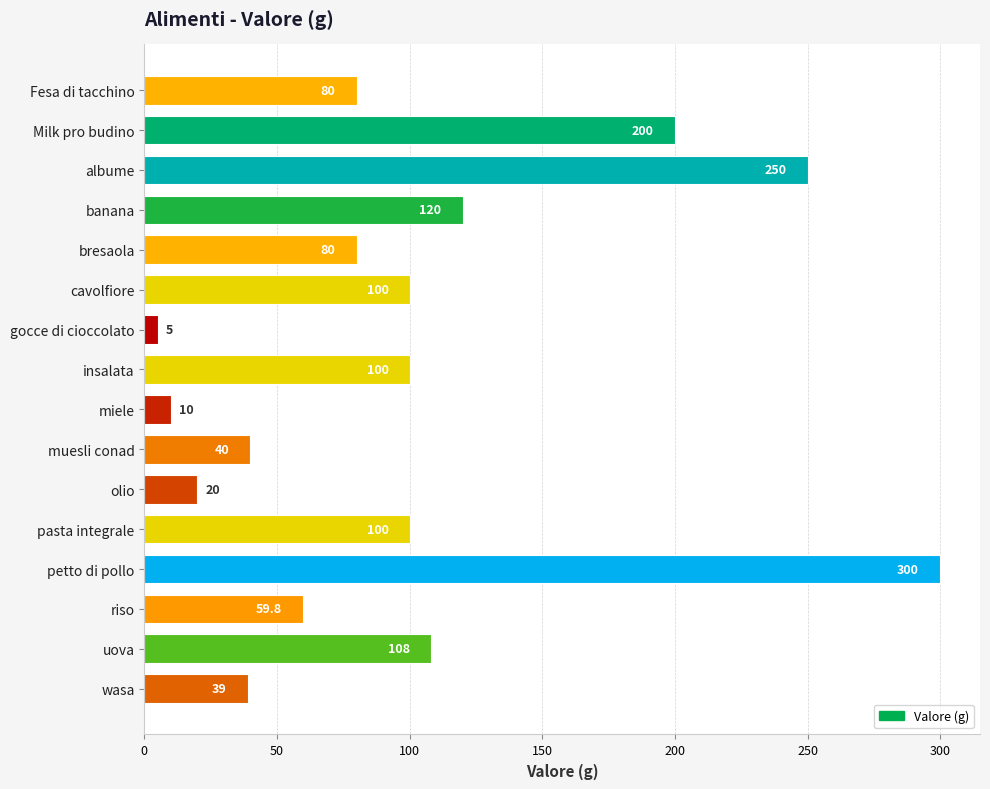

What is the change in value from albume to olio?

-230.0